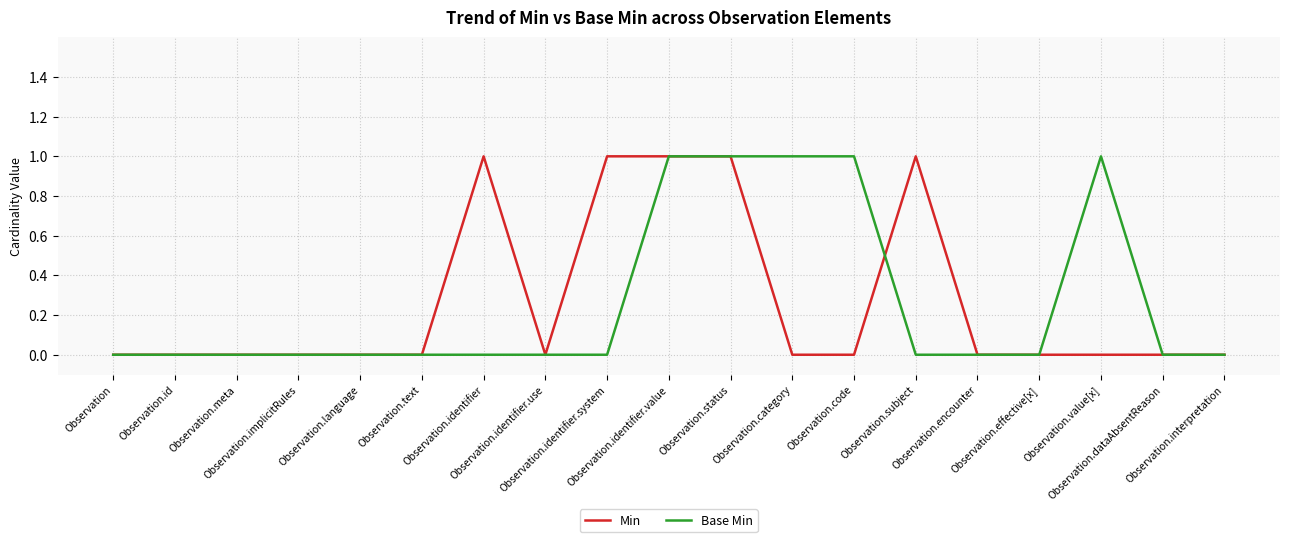

True or false: Base Min has more than 0 points higher than both neighbors.

True